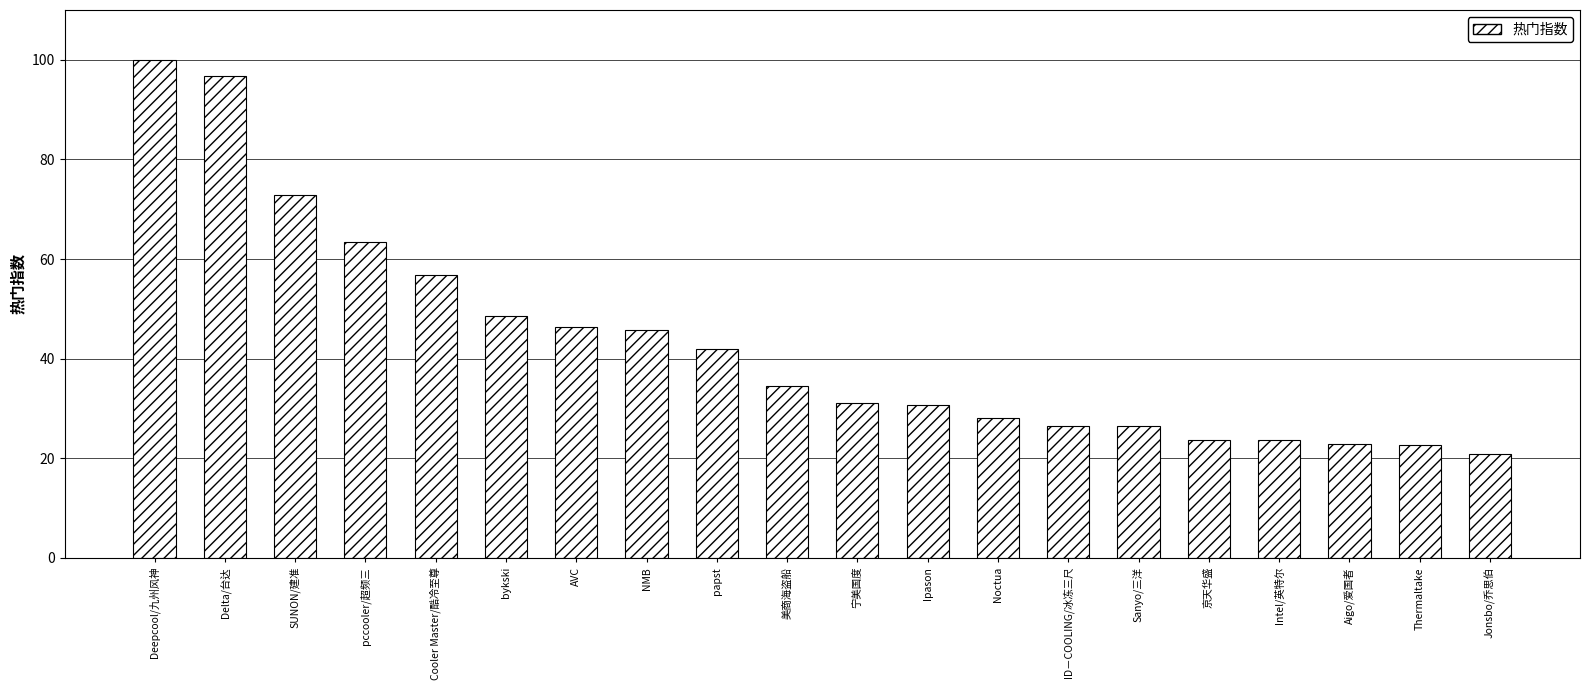

What position from the left is 美商海盗船?

10